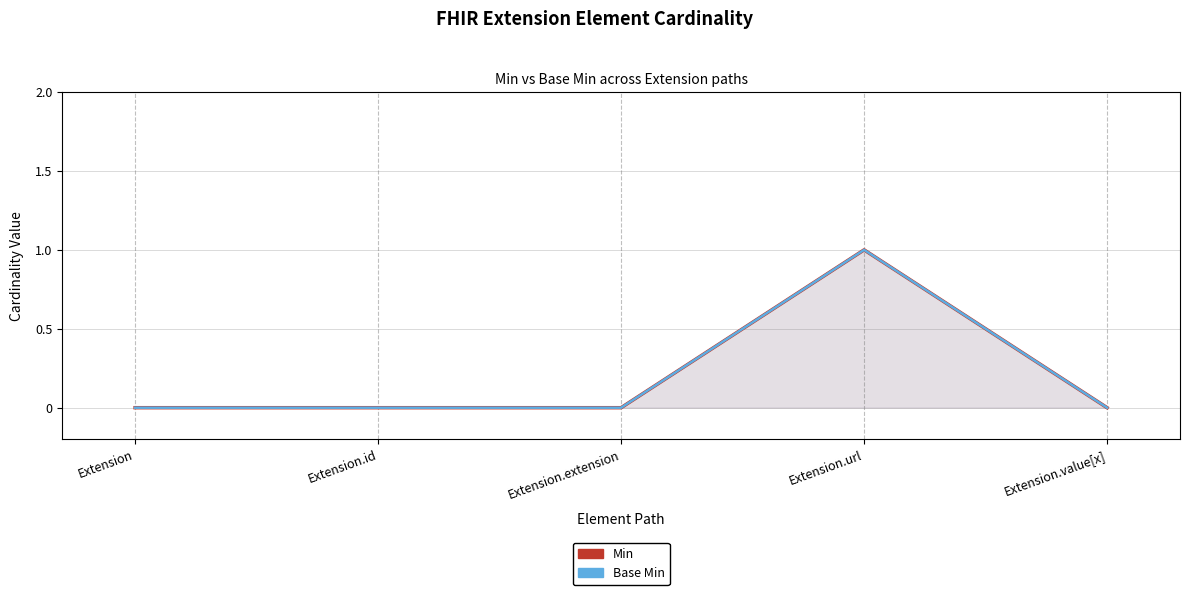

True or false: Min and Base Min intersect in this chart.

False